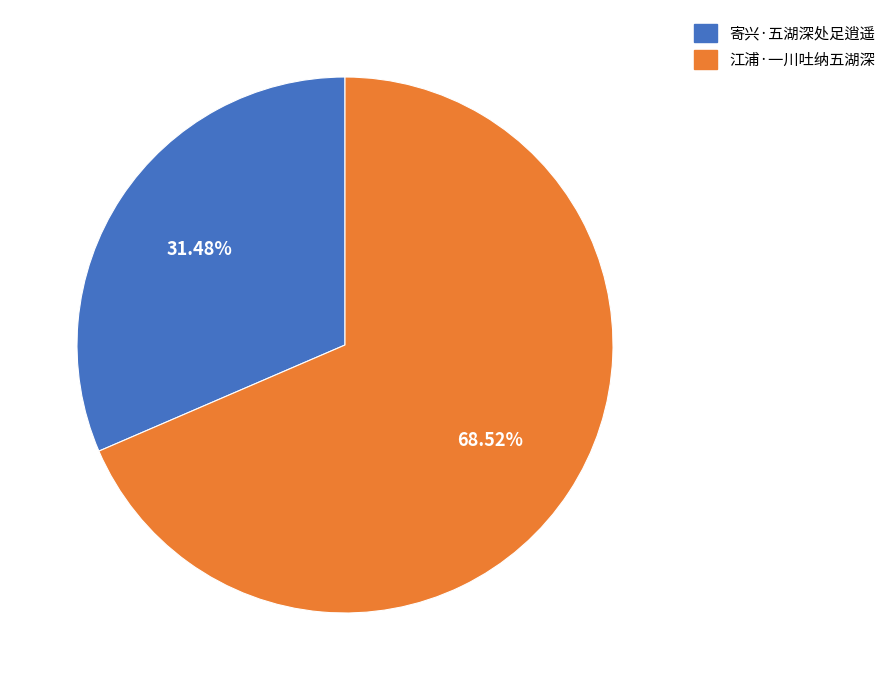

True or false: 江浦·一川吐纳五湖深 accounts for 83% of the total.

False